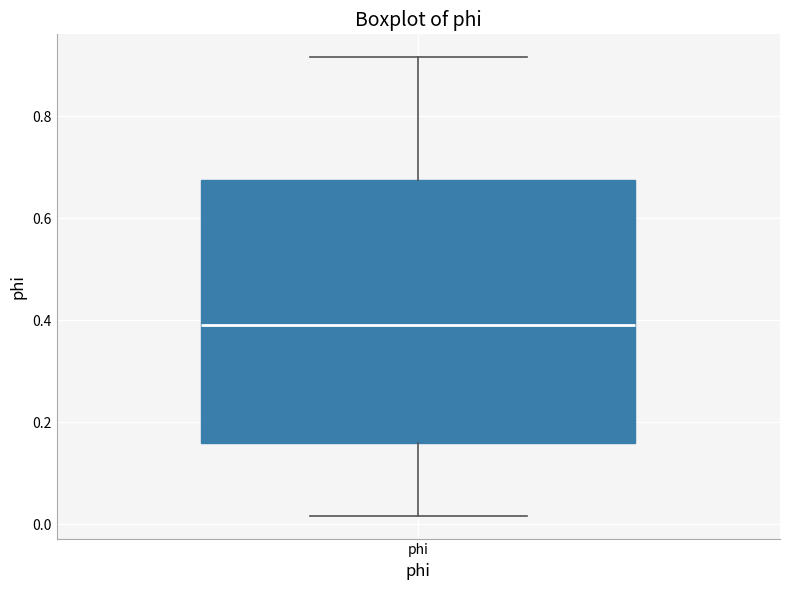

Transcribe this box plot: give where the median line is, the range the box spans, and where the two whiskers end, as read against the y-axis. The values are not printed on the chart, so give them approximately, as read against the axis.

median 0.40, box 0.16 to 0.68, whiskers 0.02 to 0.92